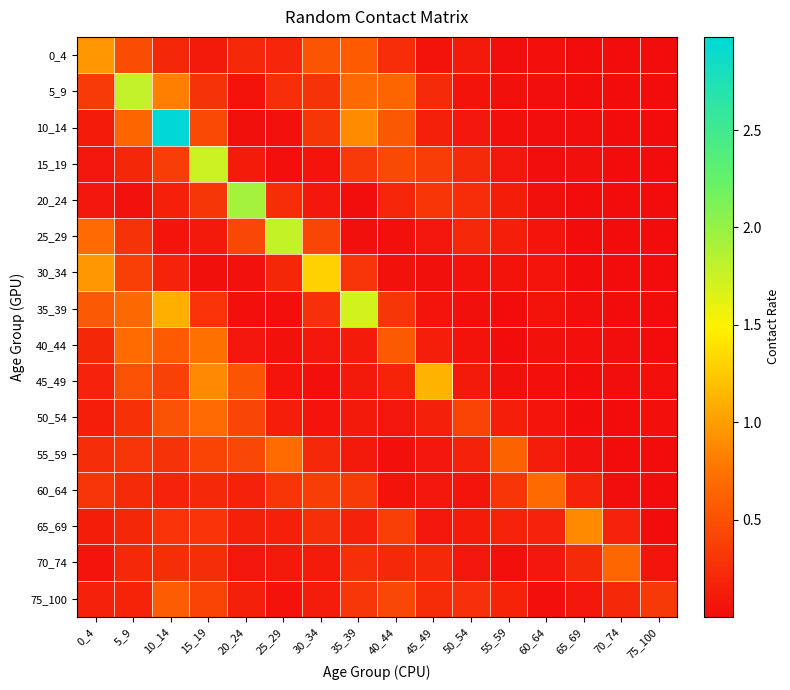

What is the total value across all series at 70_74?

1.1